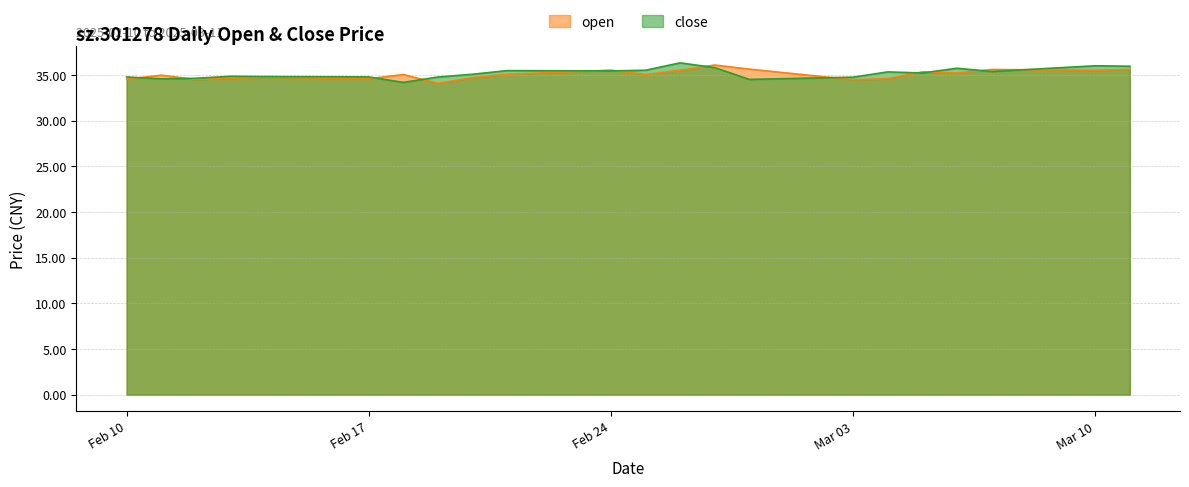

What are all the series names shown in the legend?

open, close